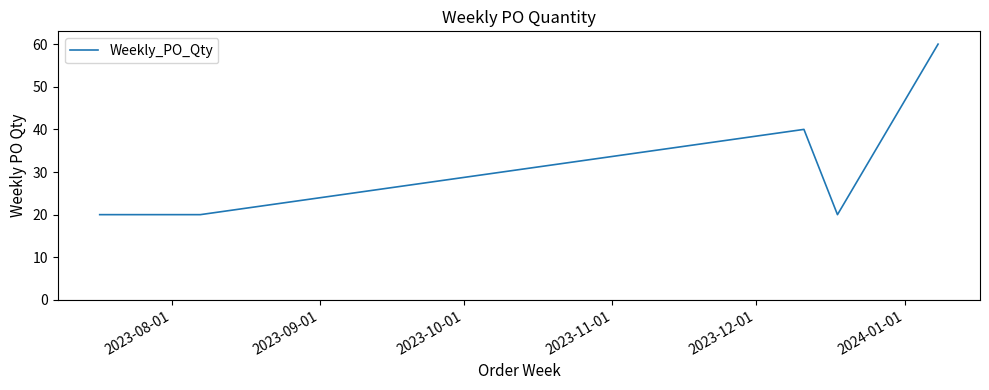

What is the sum of all values?

180